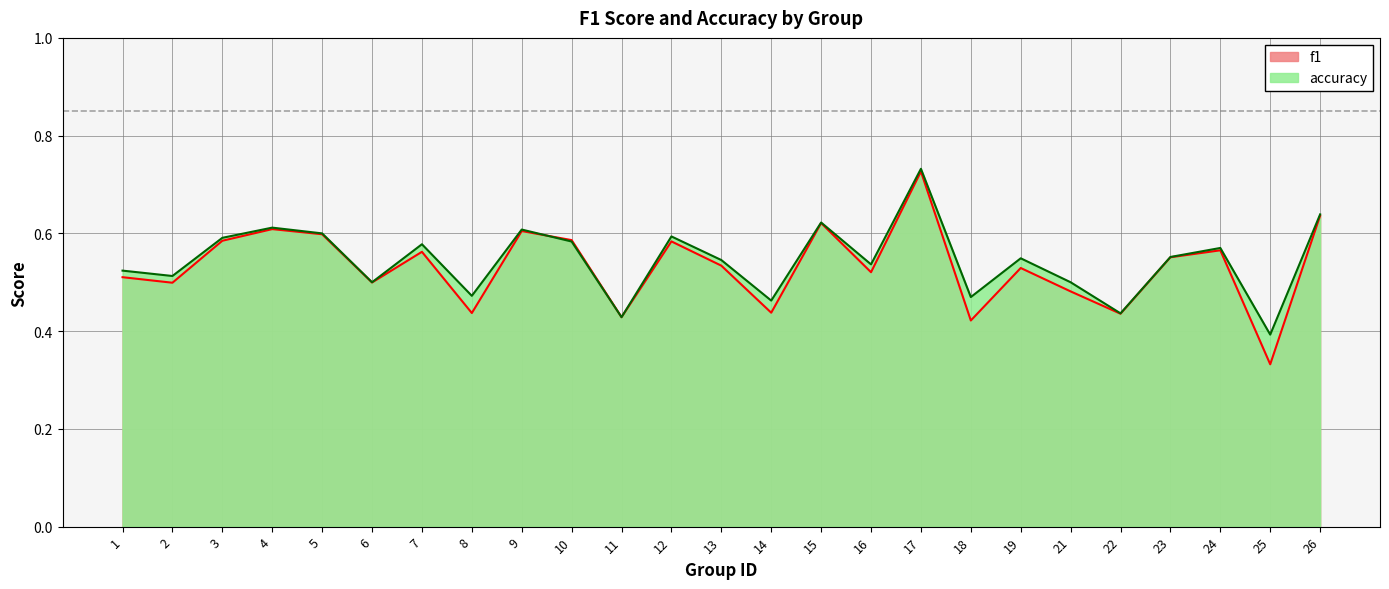

What is the minimum value shown in the chart?

0.3